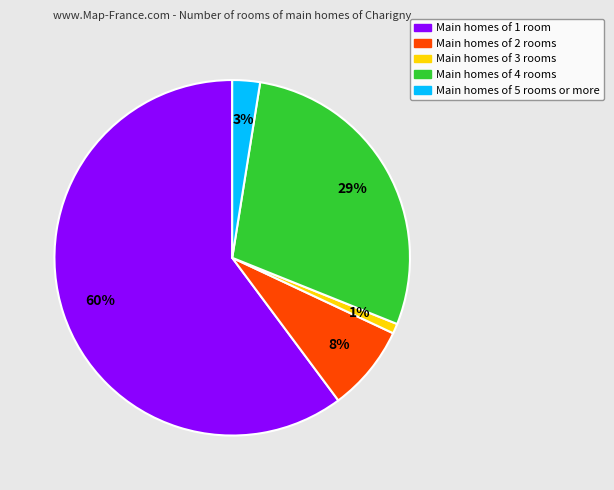

To the nearest percent, what is the average slice percentage?

20%